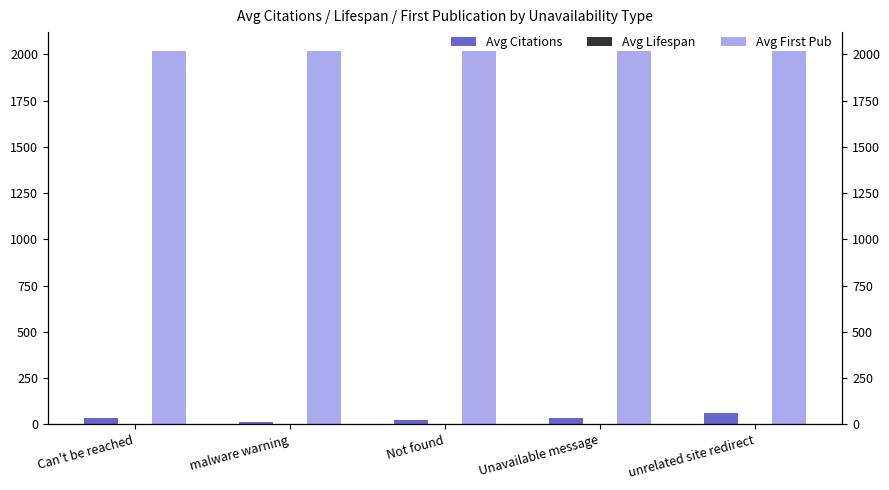

Which has a higher value, Unavailable message or Not found?

Unavailable message